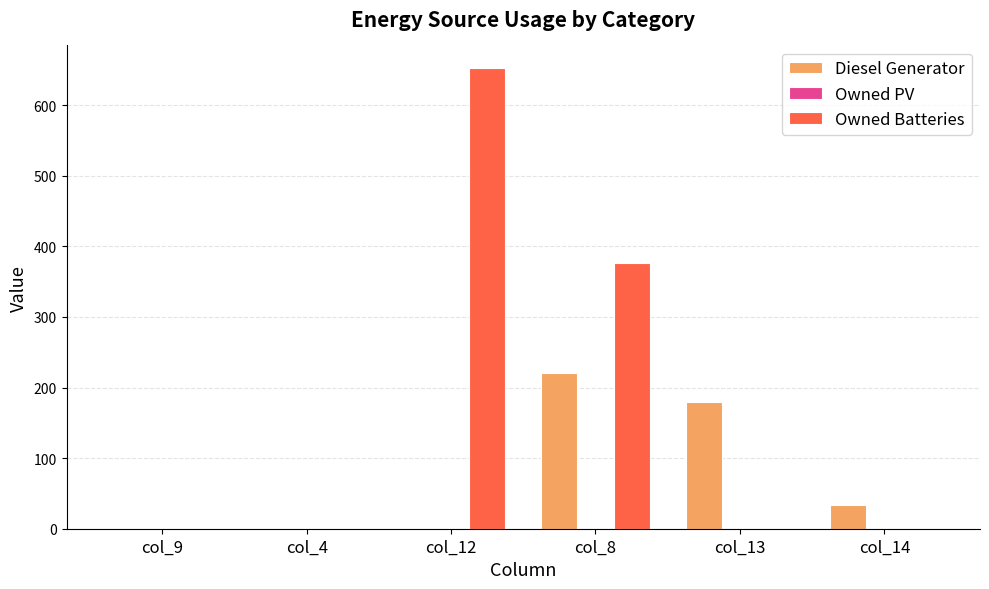

Are the bars grouped side by side (vs. stacked)?

Yes